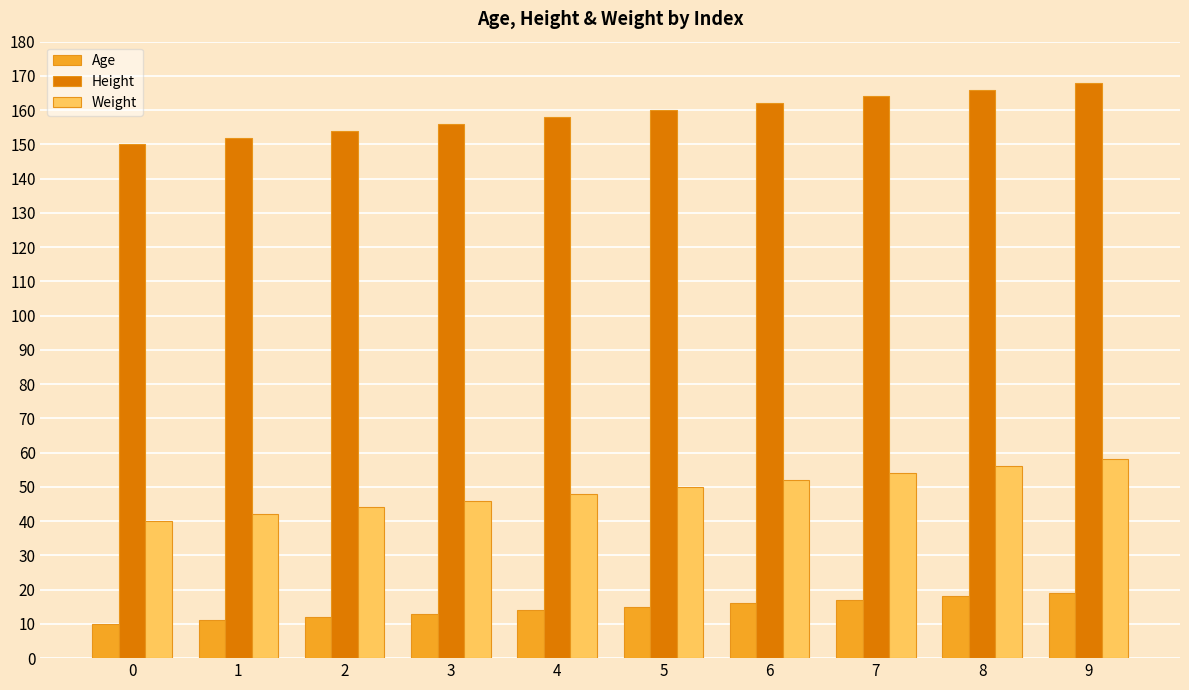

The Age series shows 22 at 6. True or false?

False